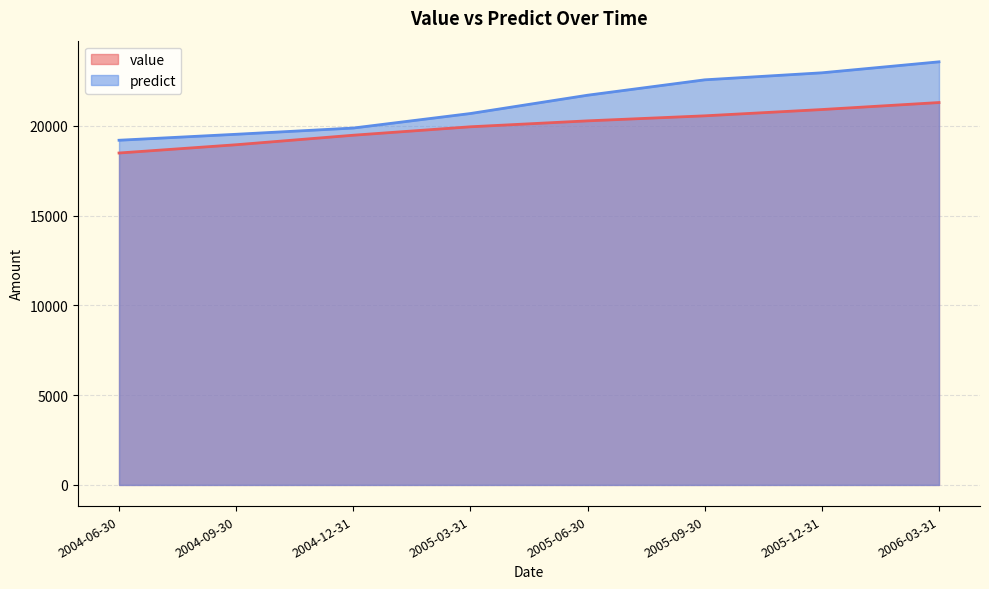

What is the average value of the predict series?

21252.2